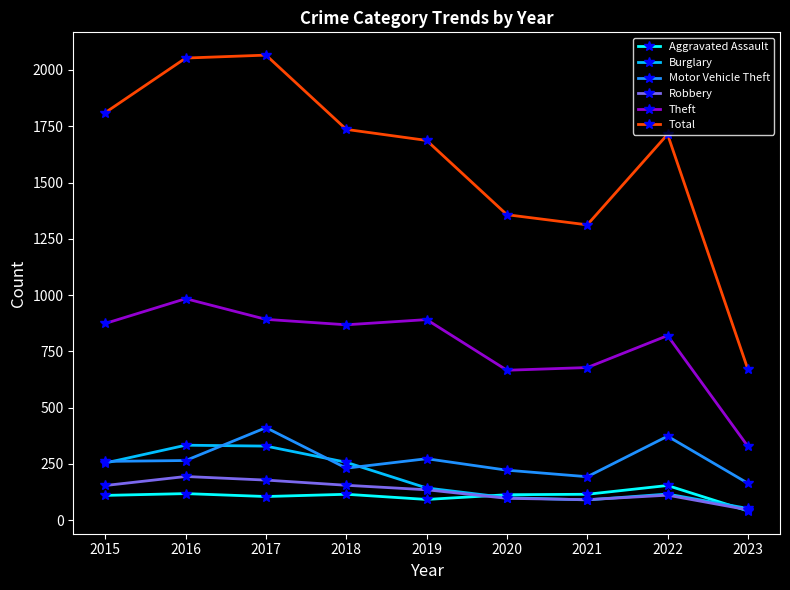

Is it true that Burglary equals 116 at 2022?

True